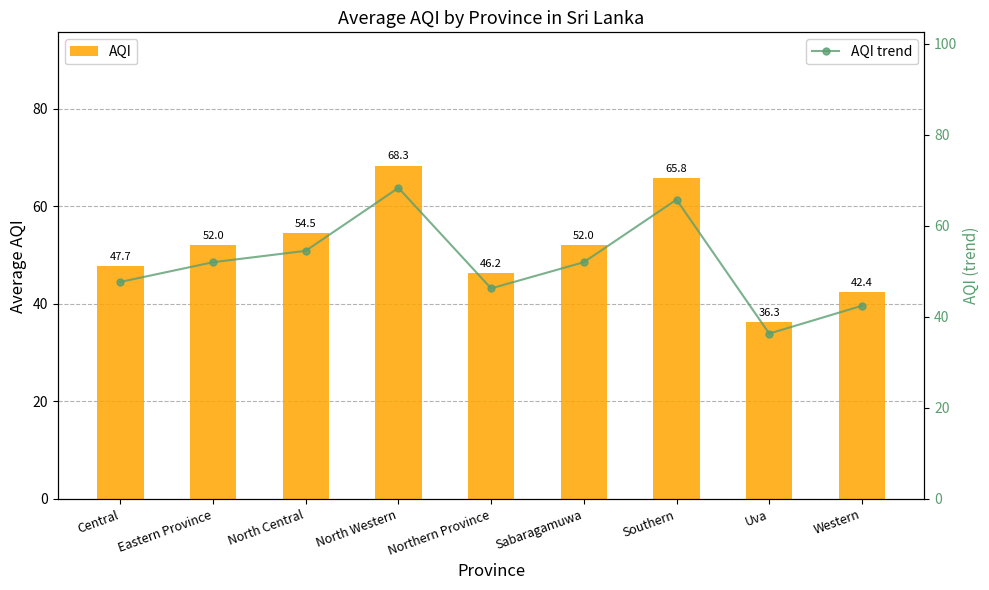

Reading right to left, what are all the values shown in this chart?

AQI: 42.4	36.3	65.8	52.0	46.2	68.3	54.5	52.0	47.7
AQI trend: 42.4	36.3	65.8	52.0	46.2	68.3	54.5	52.0	47.7